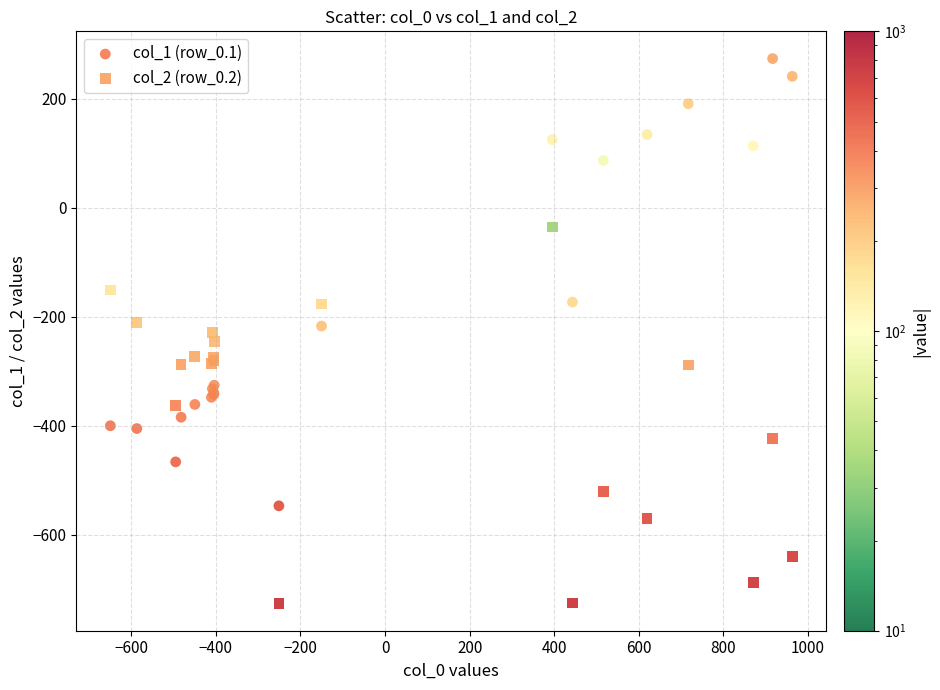

What is the X range (max minus min) for the scatter plot?

1611.9